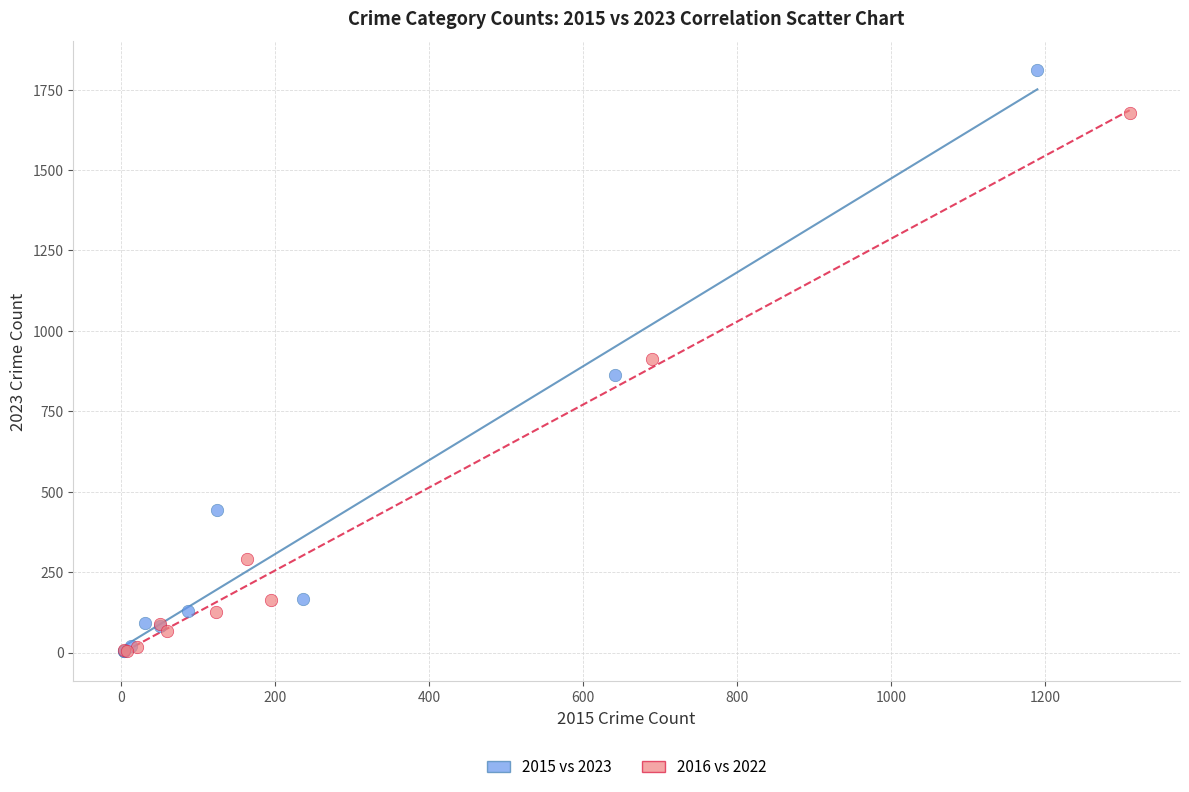

Which series reaches the maximum Y coordinate?

2015 vs 2023